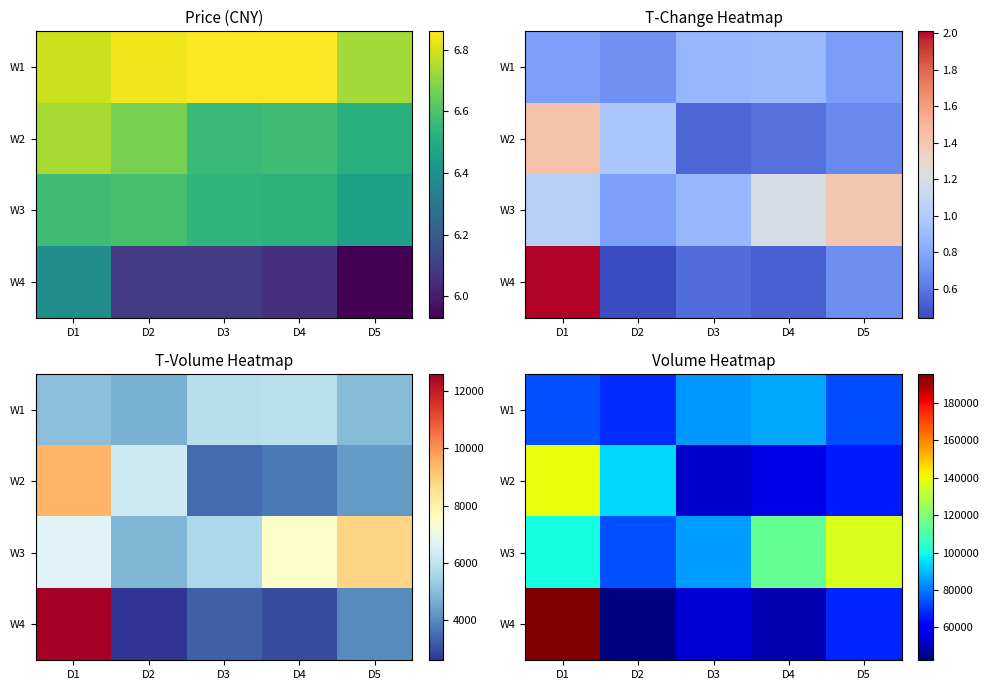

At which label is W4 closest to 118972?

D5